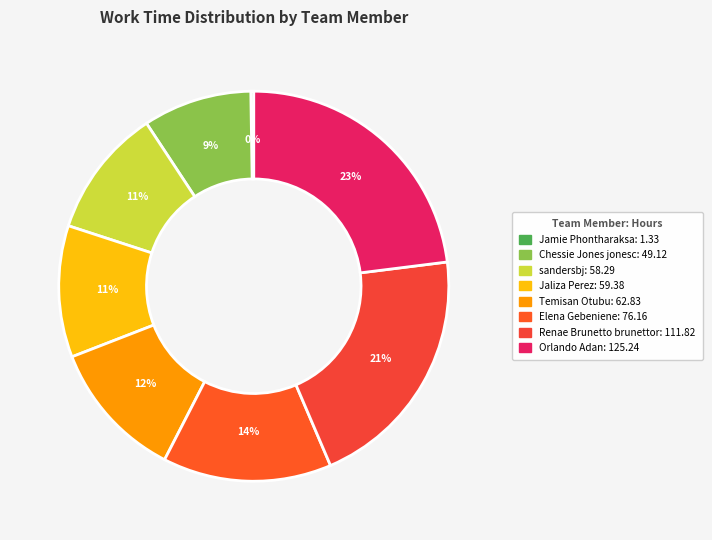

How many slices are in this pie chart?

8